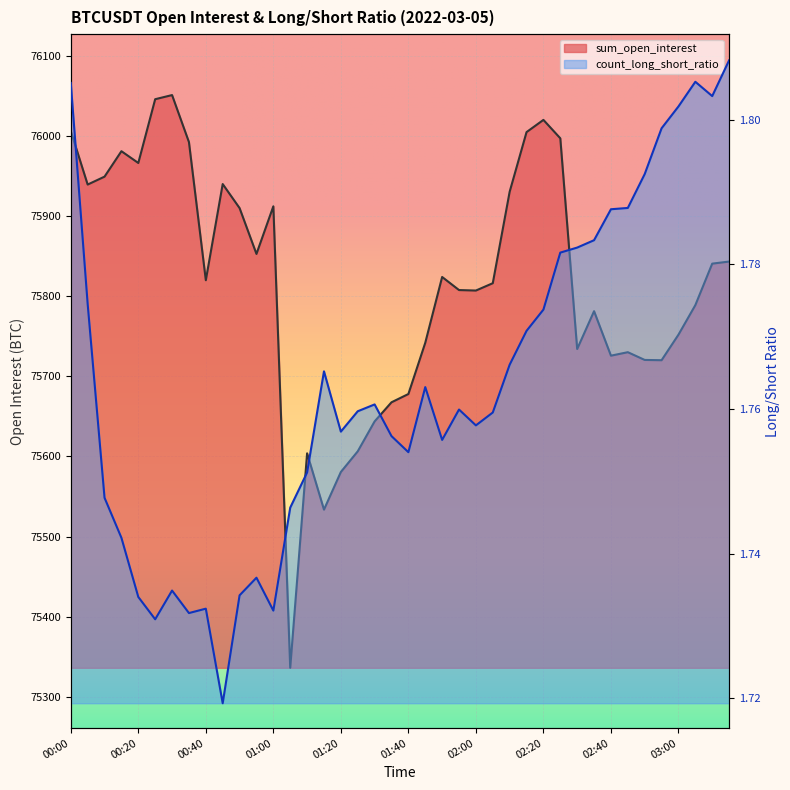

True or false: count_long_short_ratio has more than 2 points higher than both neighbors.

True